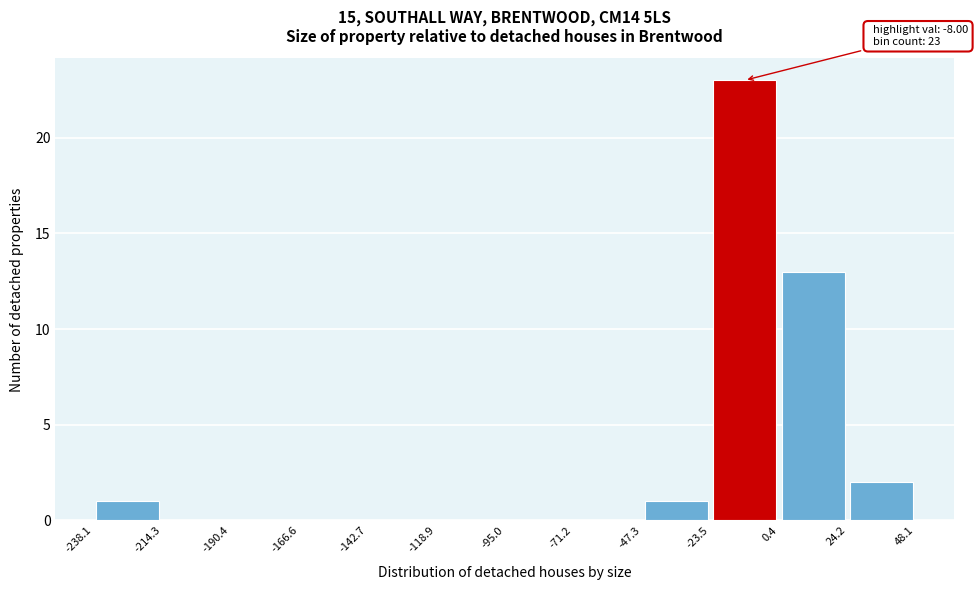

Which range on the x-axis has the tallest bar?

-23.5 to 0.4